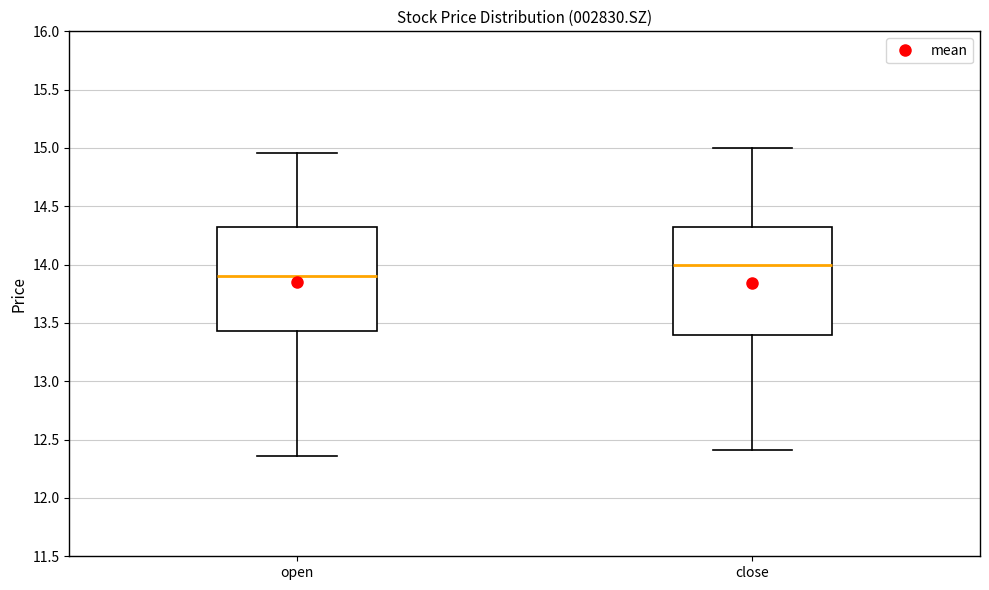

Reading left to right, transcribe this box plot: for each box, give where its median line is, the range the box spans, and where its two whiskers end, as read against the y-axis. The values are not printed on the chart, so give them approximately, as read against the axis.

open: median 13.90, box 13.45 to 14.30, whiskers 12.35 to 14.95
close: median 14.00, box 13.40 to 14.35, whiskers 12.40 to 15.00